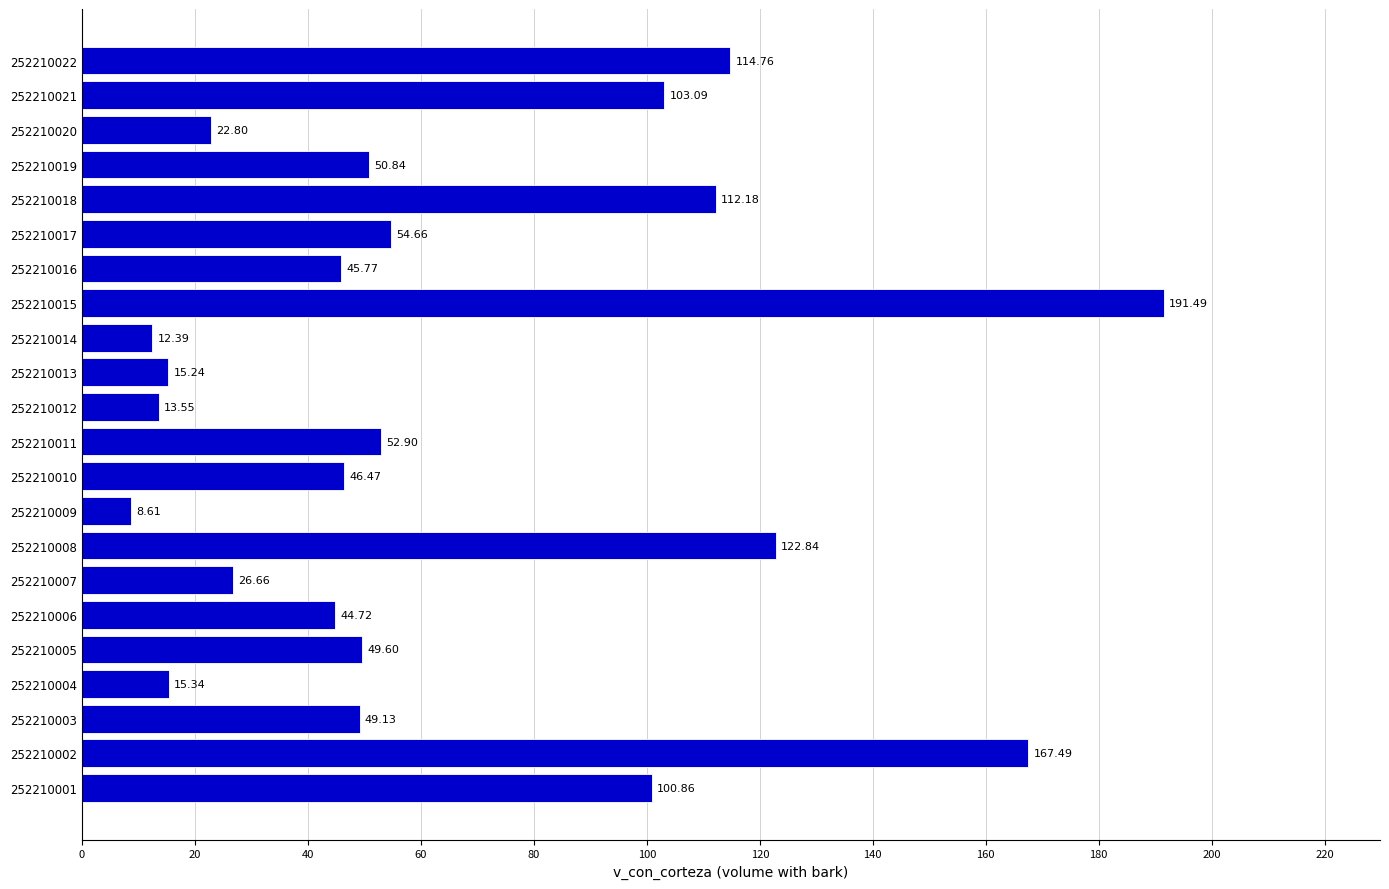

How many bars are there in total?

22